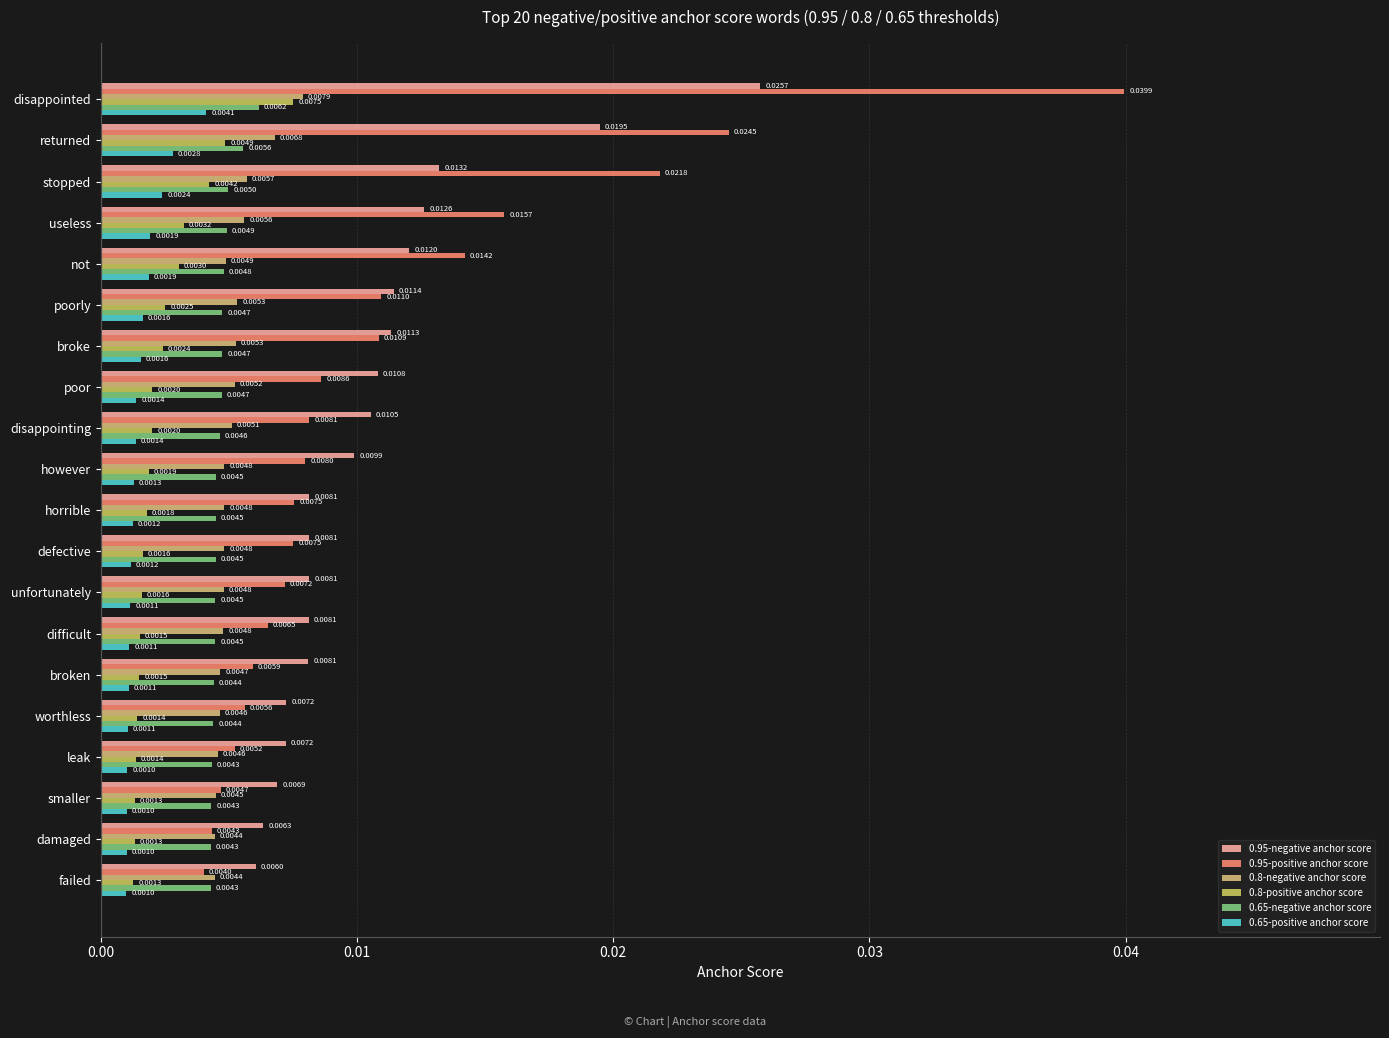

What position from the left is 19?

20